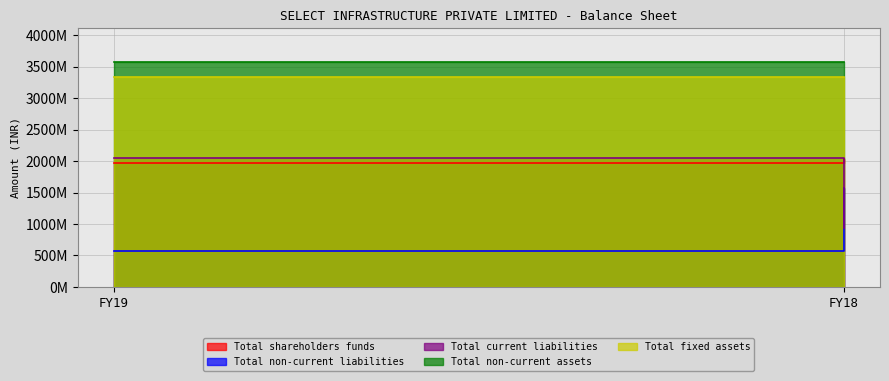

What is the sum of the Total non-current assets values at FY18 and FY19?

7152307473